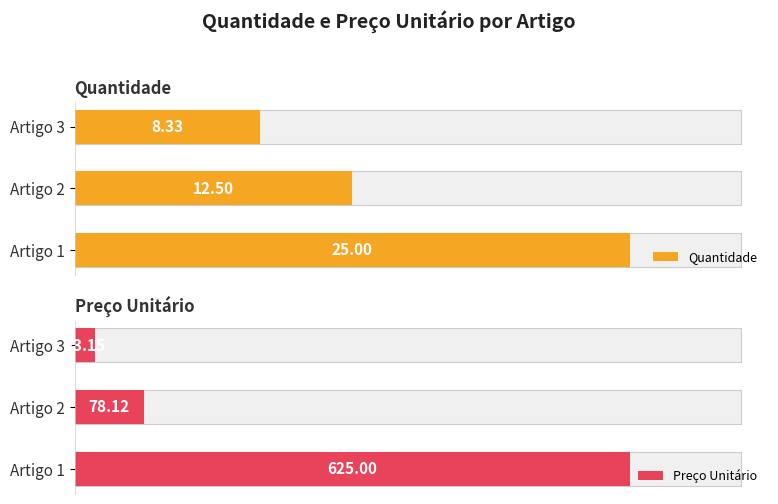

What is the value of the Quantidade bar at the 1st from the left?

25.0